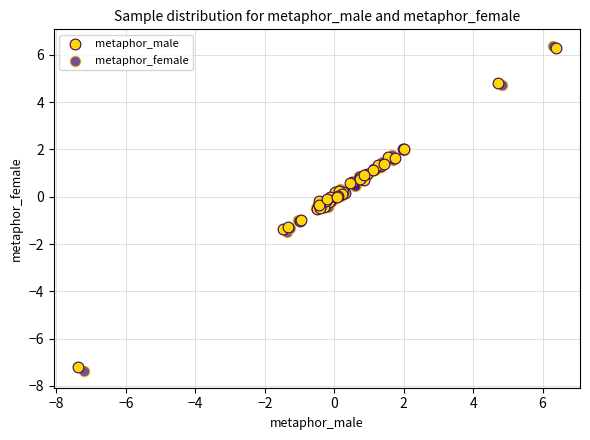

Which series has the widest spread of Y values?

metaphor_female